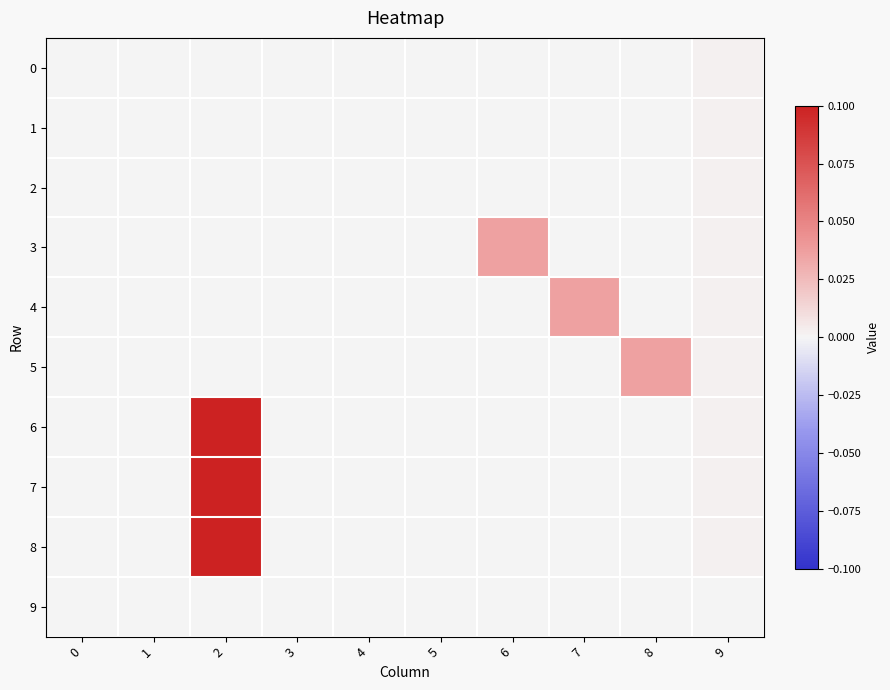

How many series are shown in this chart?

10